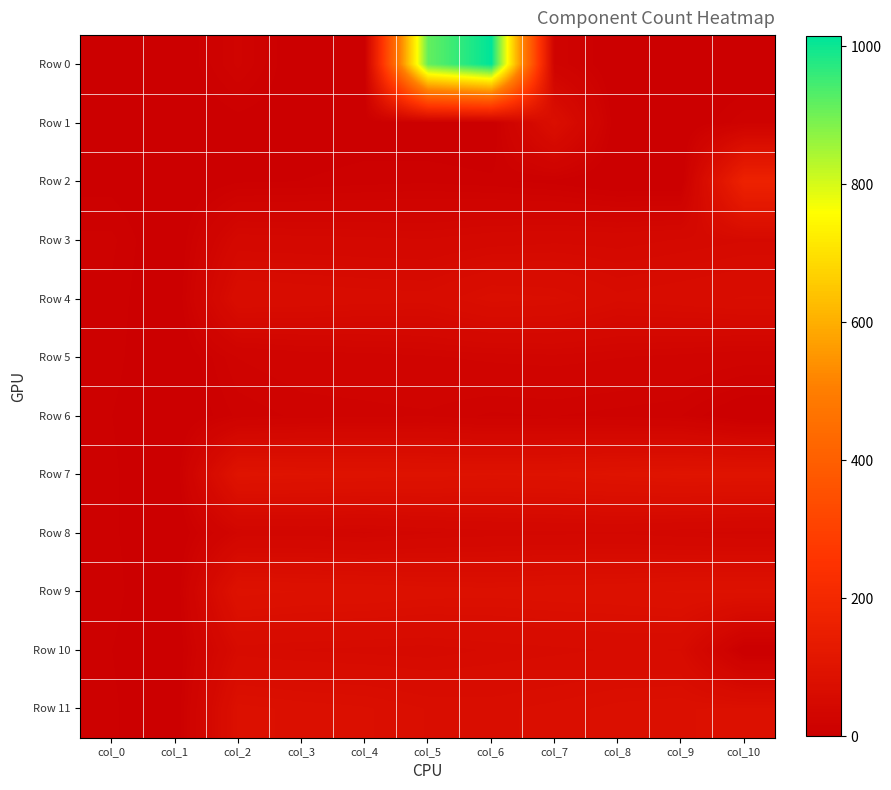

Which series has the largest range (max minus min)?

Row 0